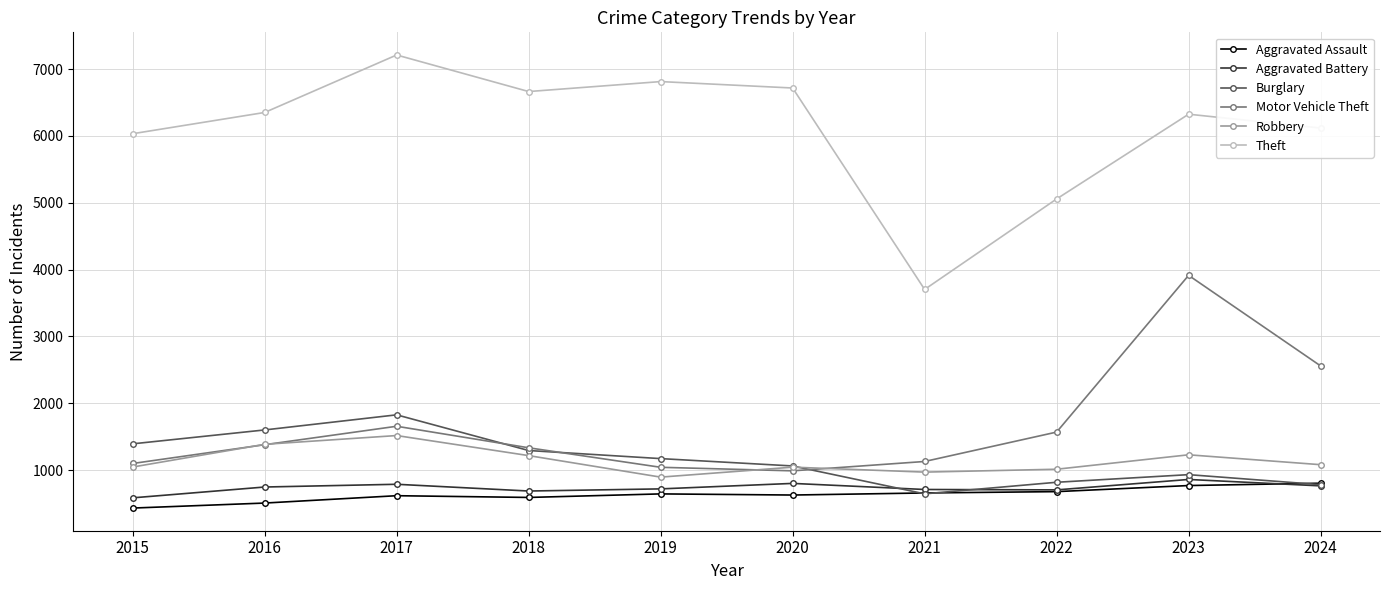

The Aggravated Battery series shows 800 at 2020. True or false?

True